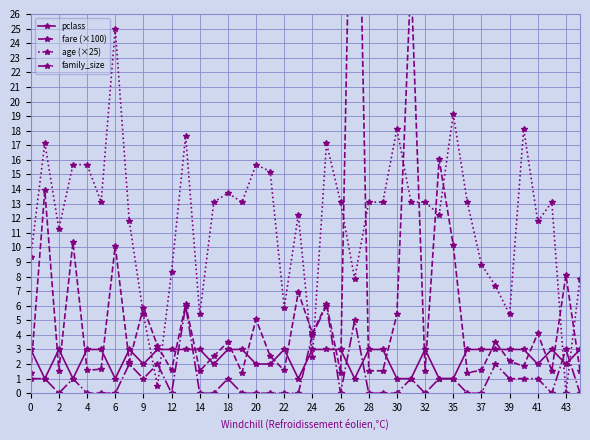

Is it true that family_size equals -3.4 at 22?

False